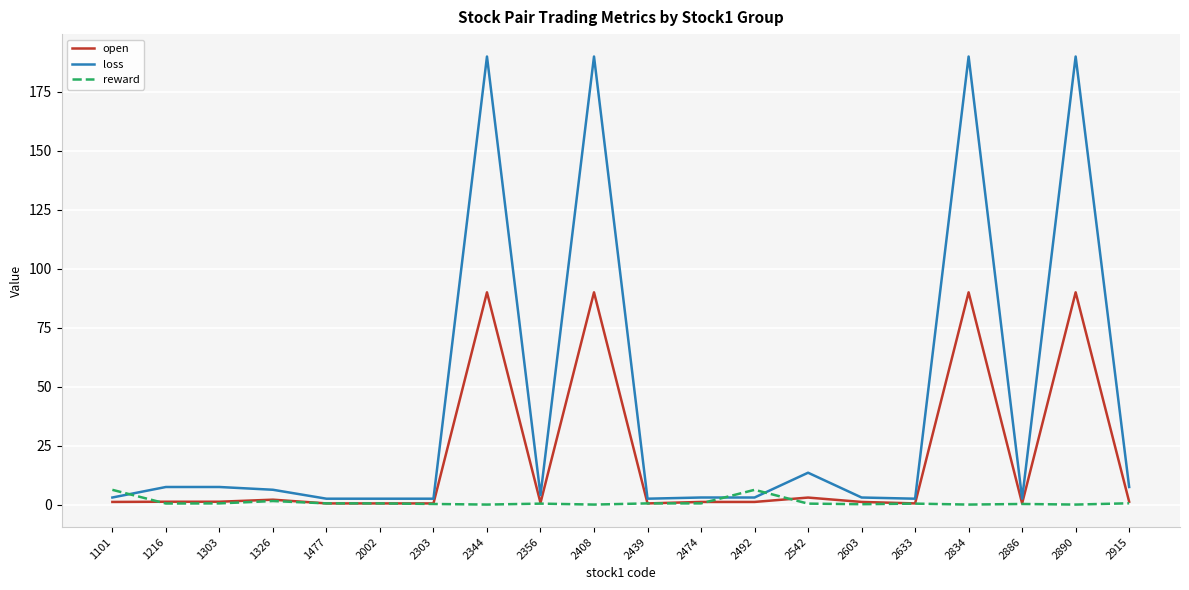

Between which two adjacent categories do reward and loss first intersect?

1101 and 1216